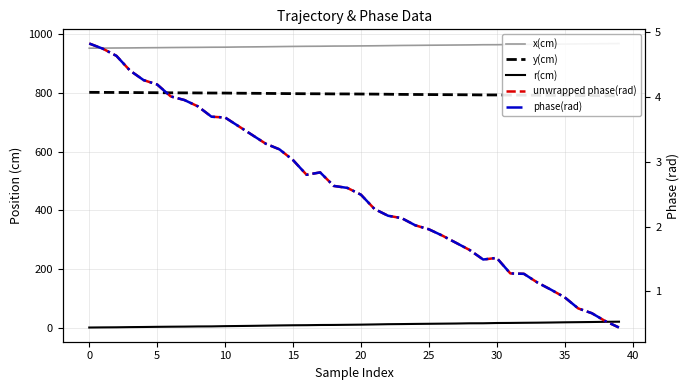

What is the sum of all x(cm) values?

38427.3